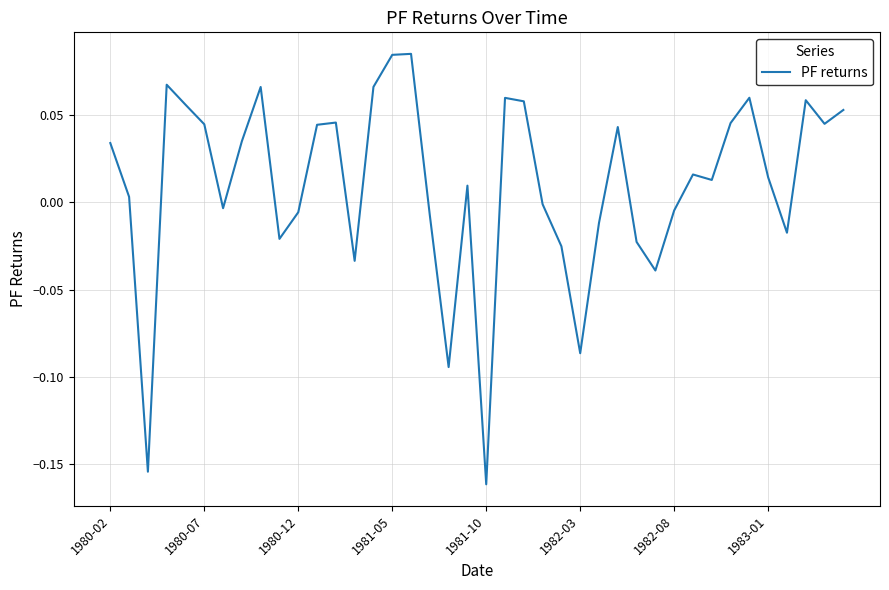

What is the sum of all values?

0.4